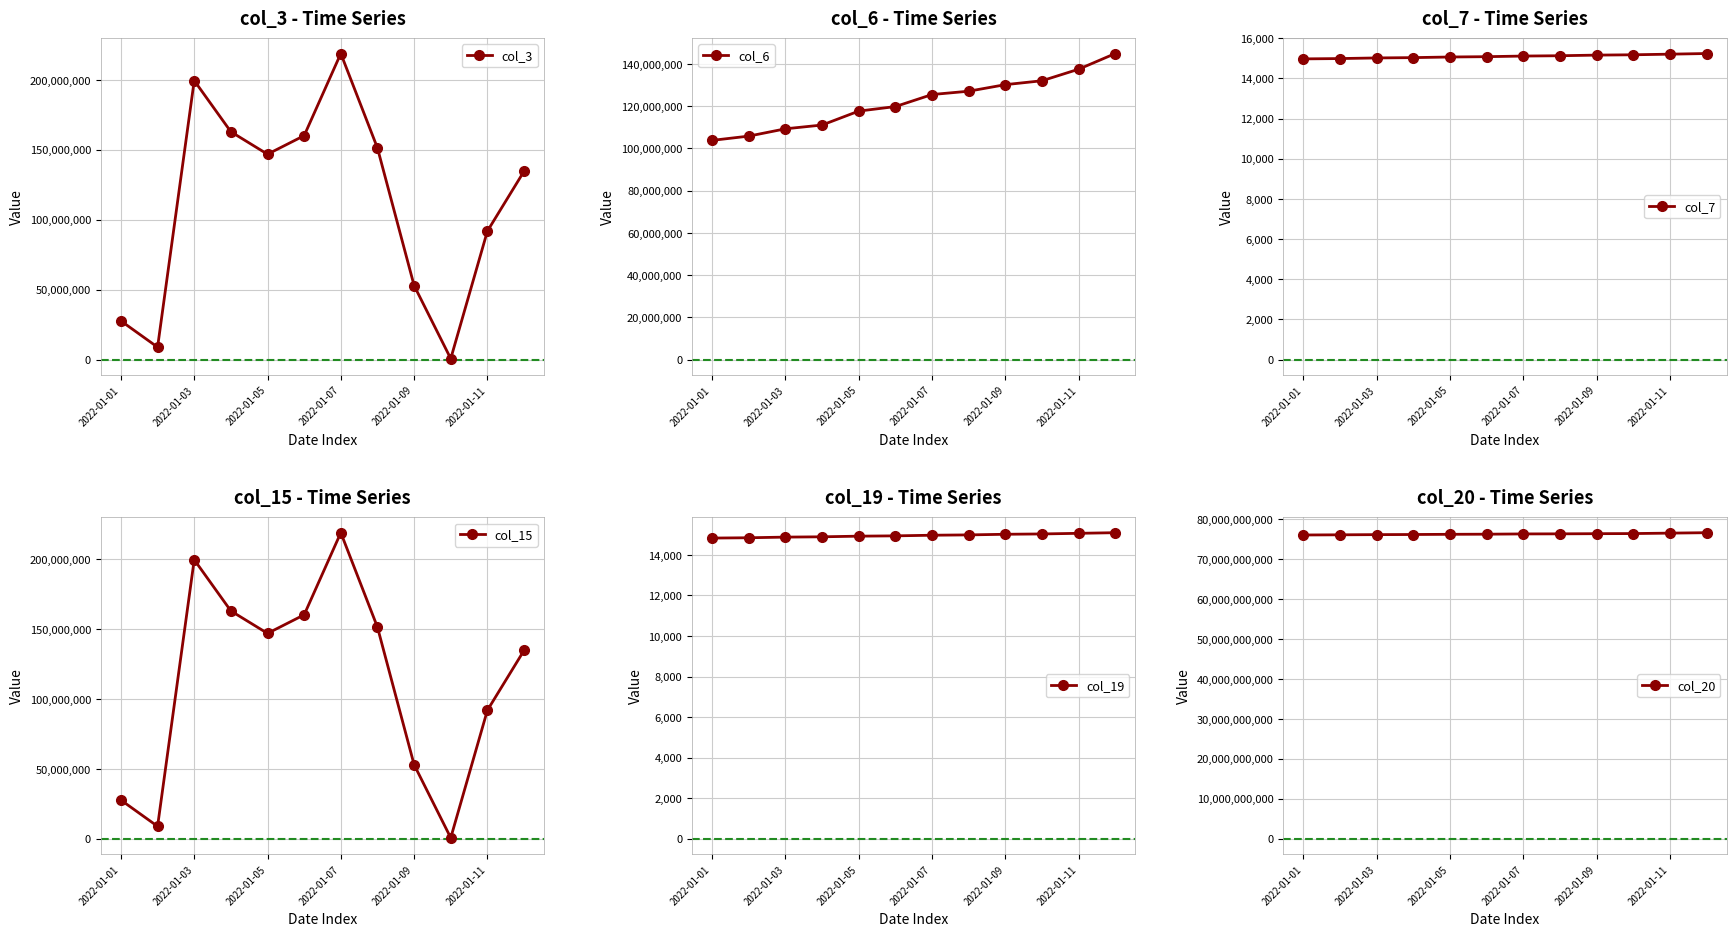

True or false: col_3 has more than 0 interior local peaks.

True